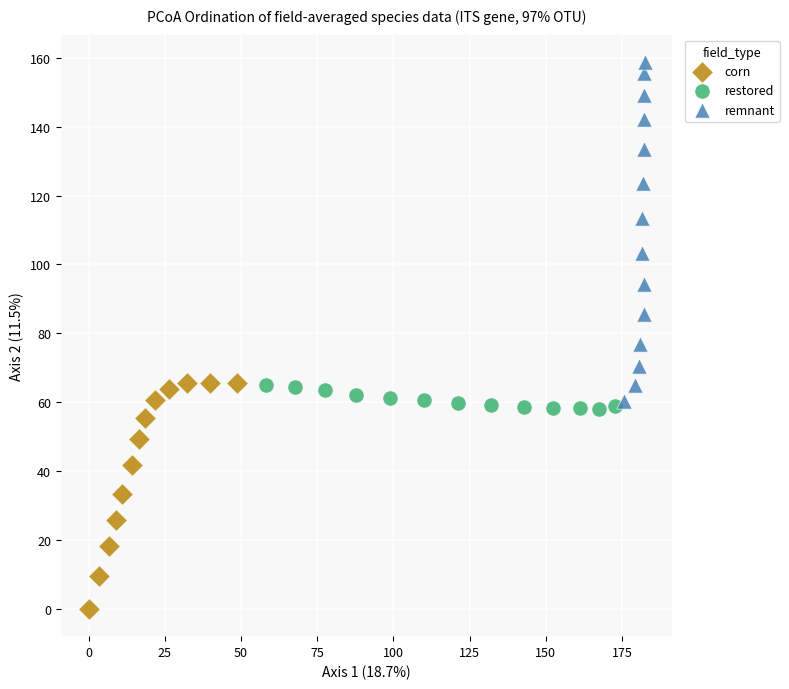

Which series reaches the minimum Y coordinate?

corn